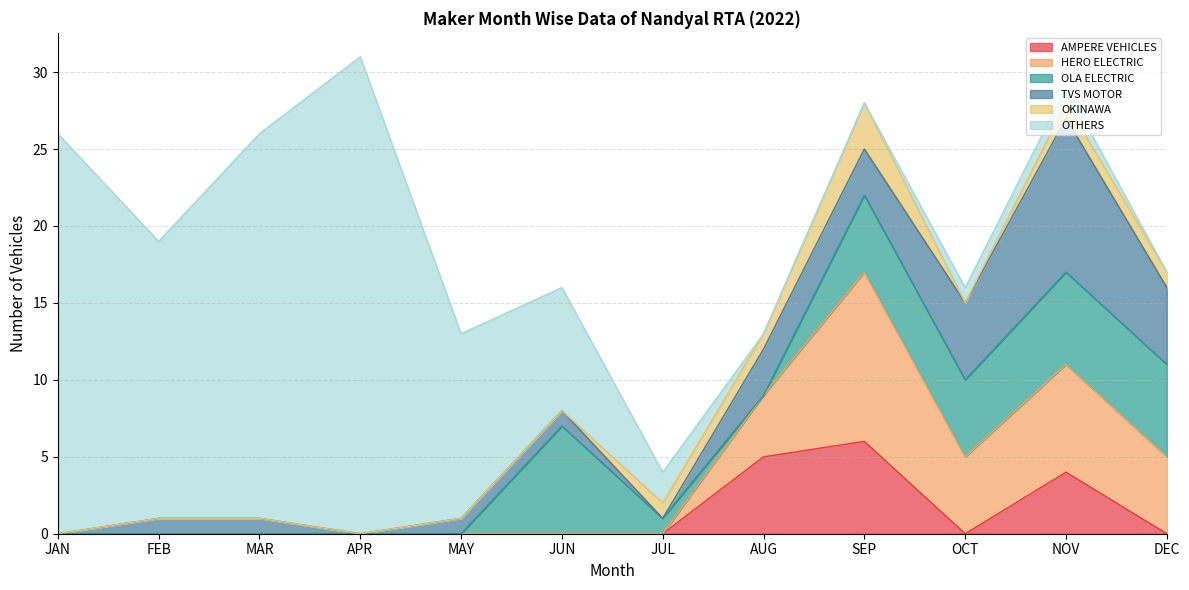

At how many categories does at least one series exceed 28?

1